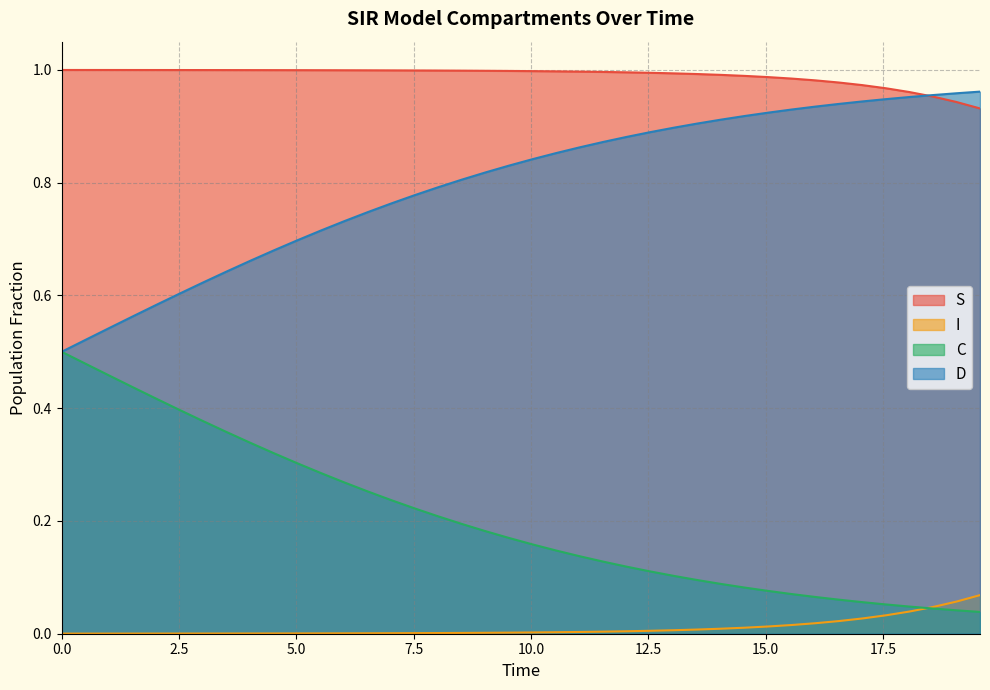

What is the difference between the second highest and minimum values in the I series?

0.1